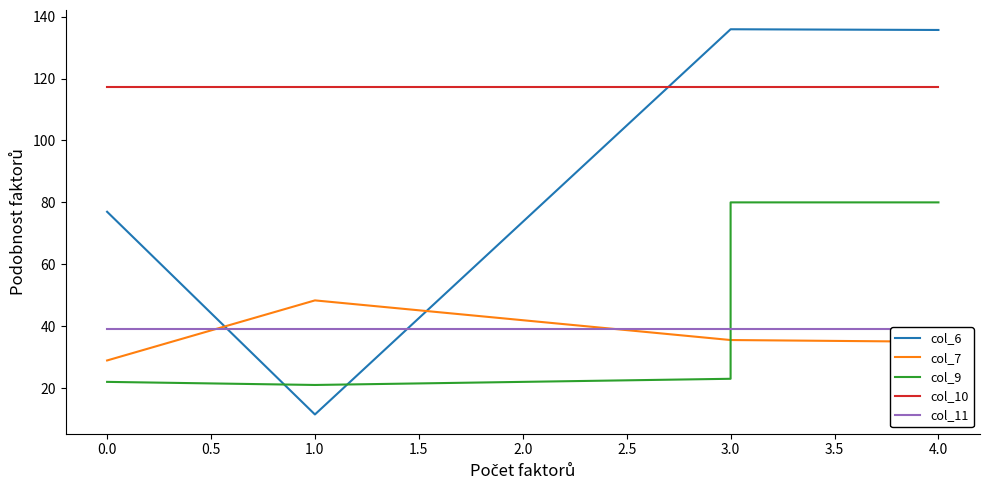

True or false: col_10 and col_9 cross at least once.

False